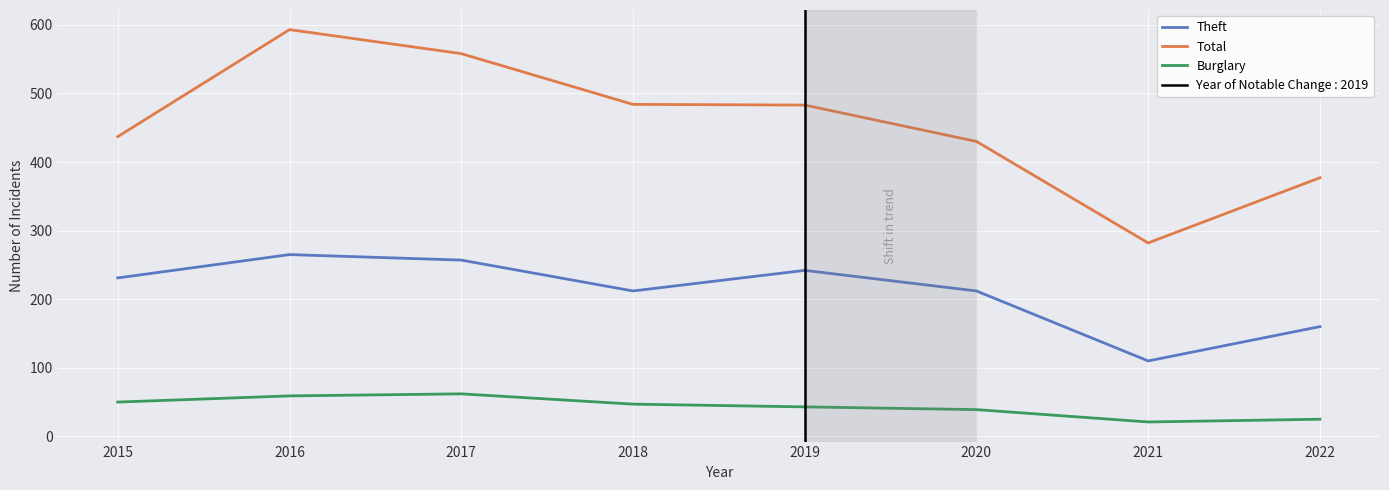

The Theft series shows 231 at 2015. True or false?

True